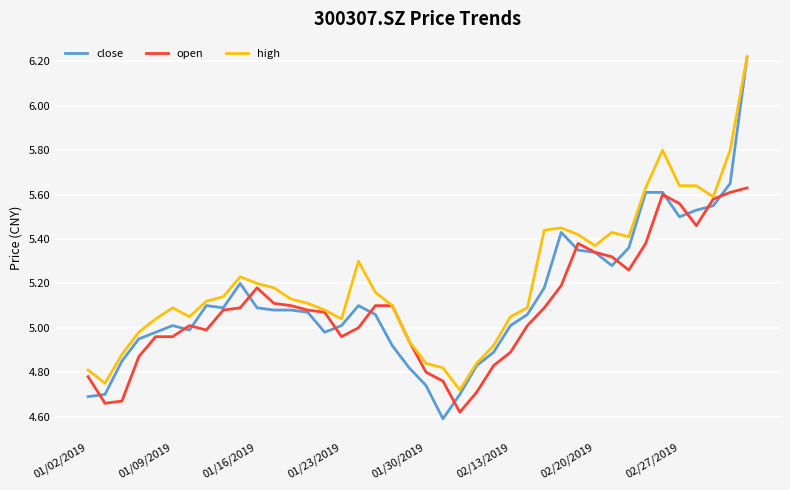

Which series has the widest spread of values?

close